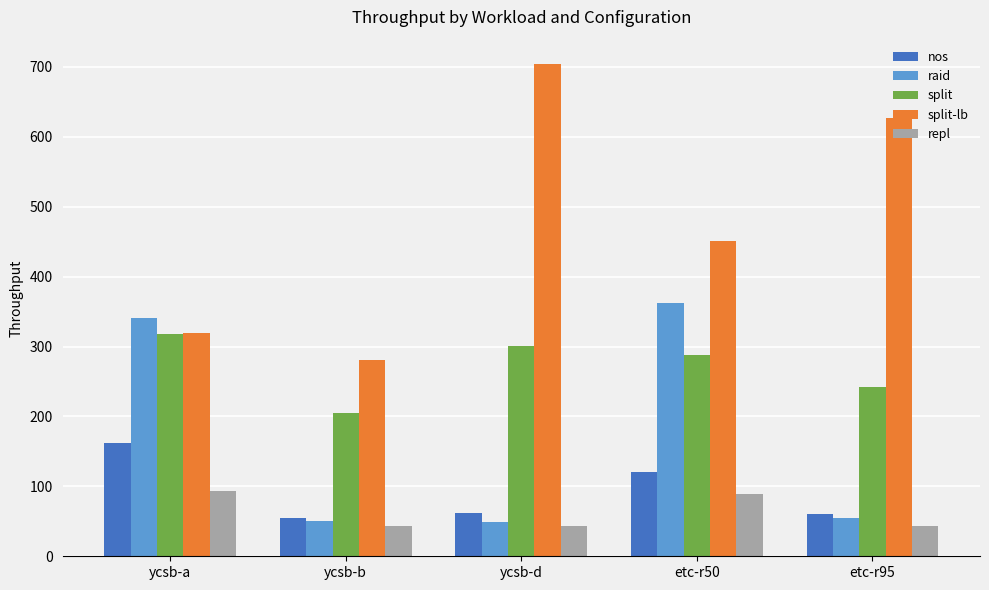

At how many categories does at least one series exceed 467?

2